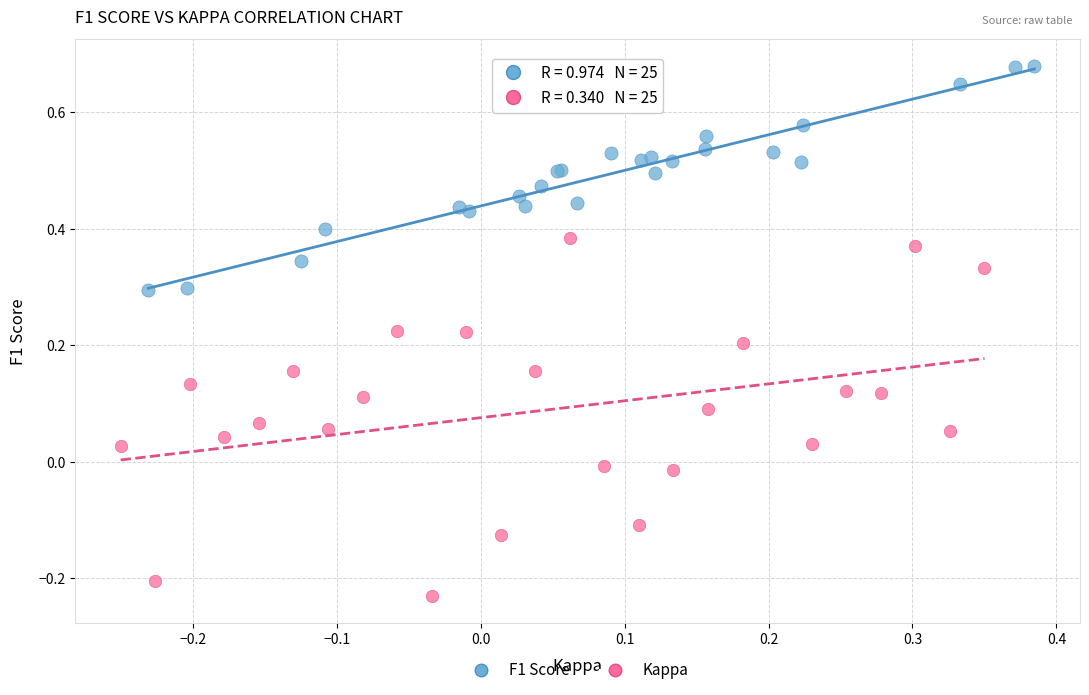

Which series has the widest spread of Y values?

Kappa